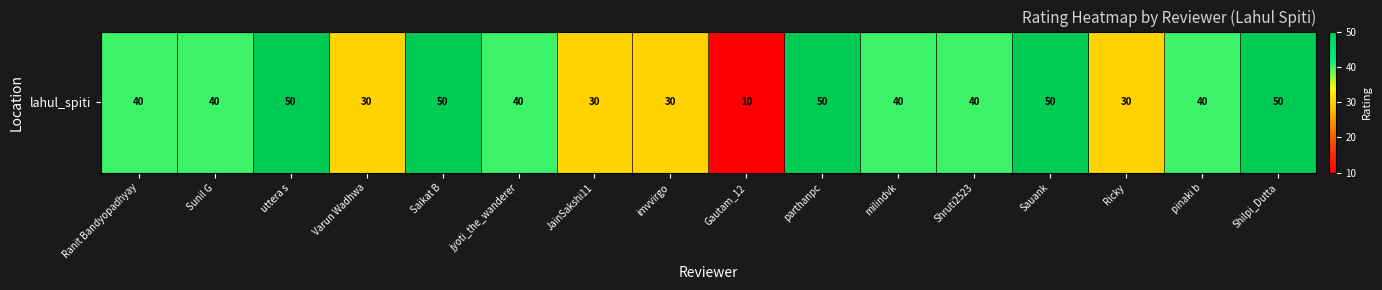

Read the value at Shilpi_Dutta, to the nearest 5.

50